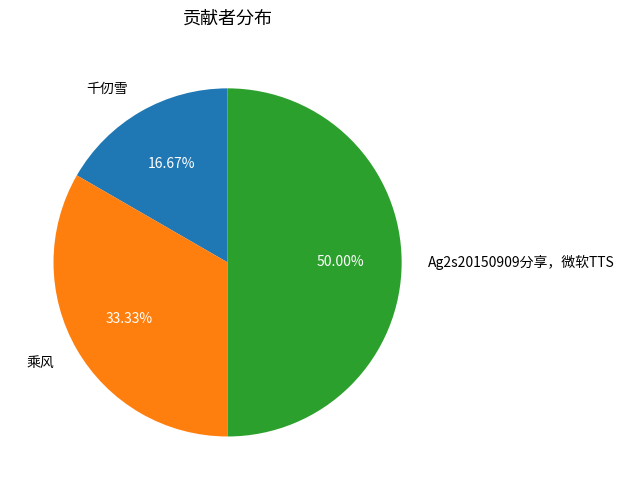

Combined, do 千仞雪 and Ag2s20150909分享，微软TTS account for over 50%?

Yes